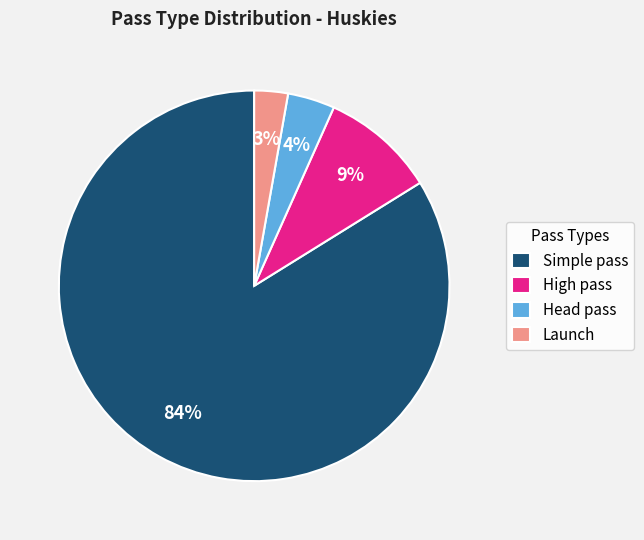

What is the ratio of the value at Head pass to the value at High pass?

0.4